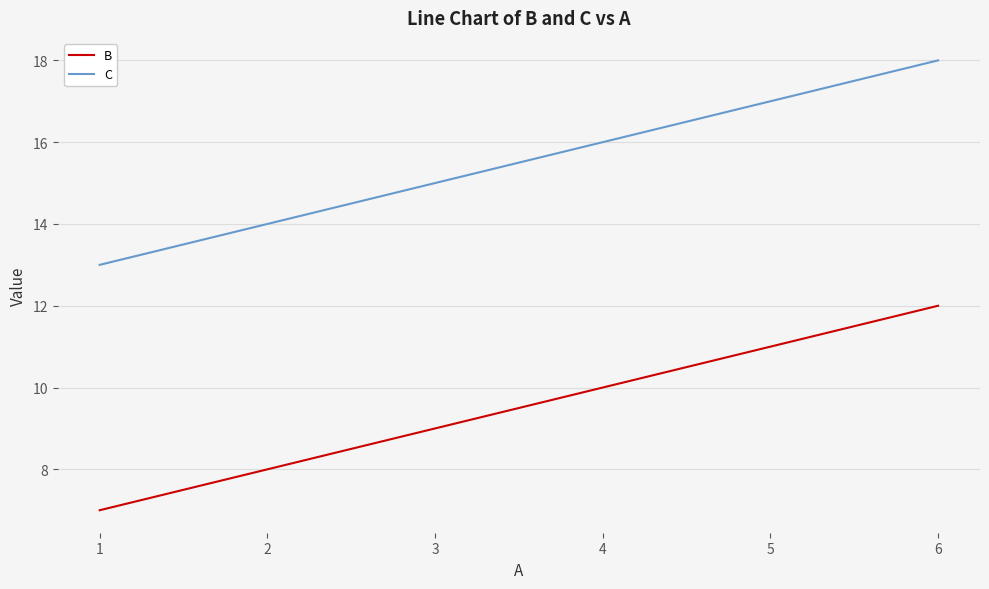

At which category is the sum across all series the highest?

6